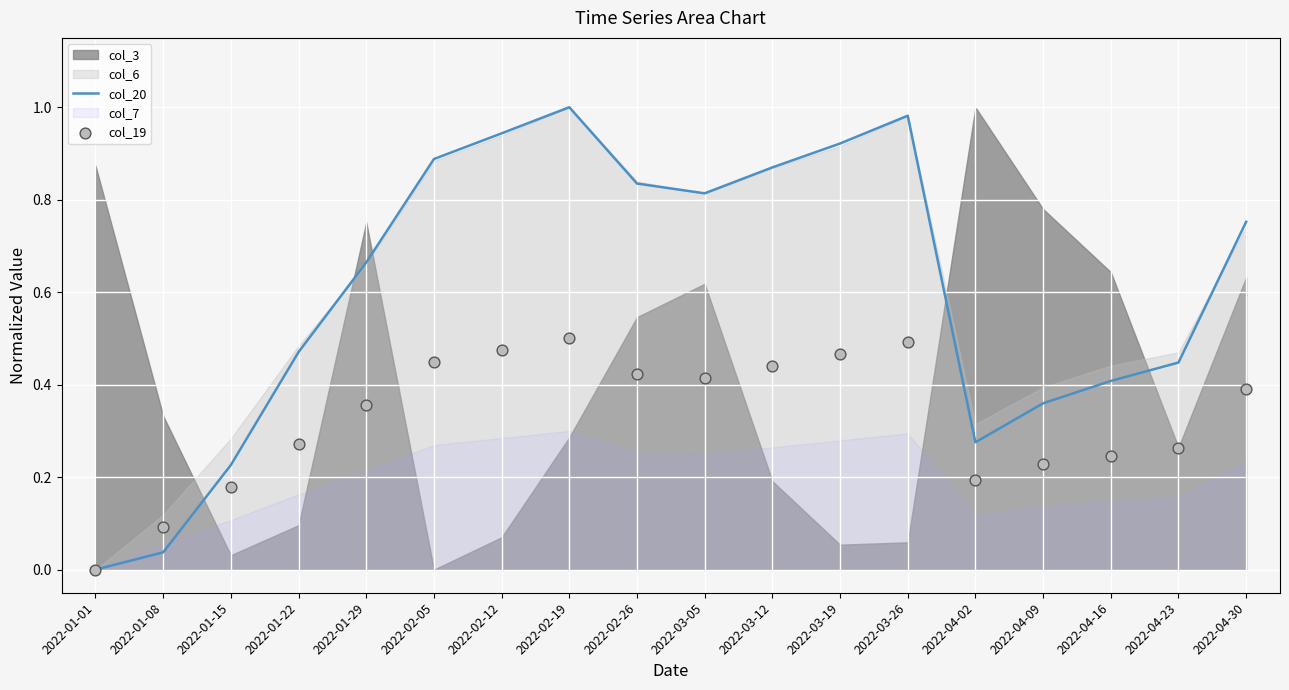

Which series reaches the minimum Y coordinate?

col_20